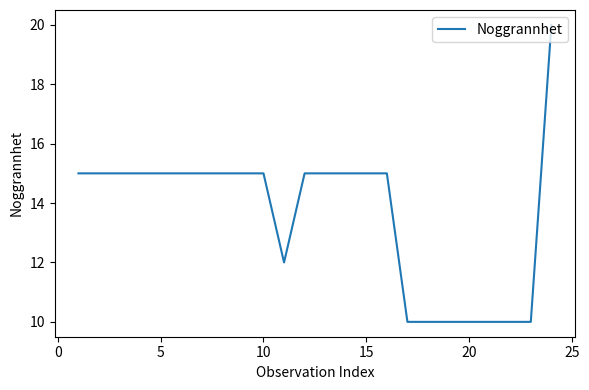

What is the difference between the maximum and minimum values?

10